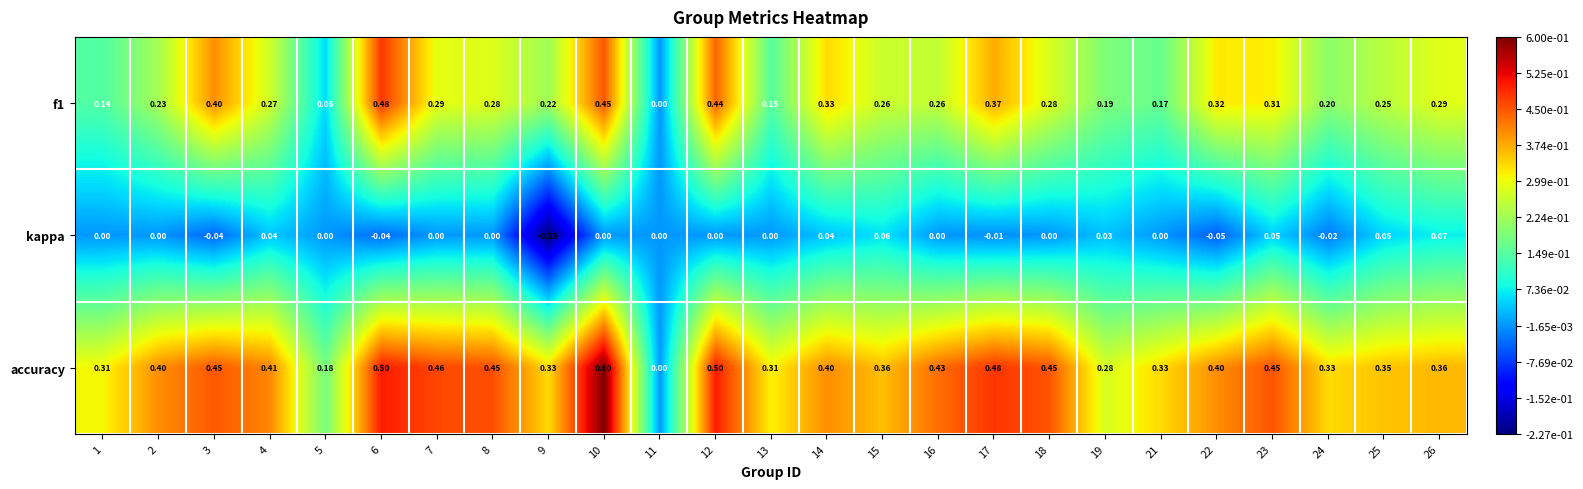

Between 13 and 24, which series saw the biggest shift?

f1